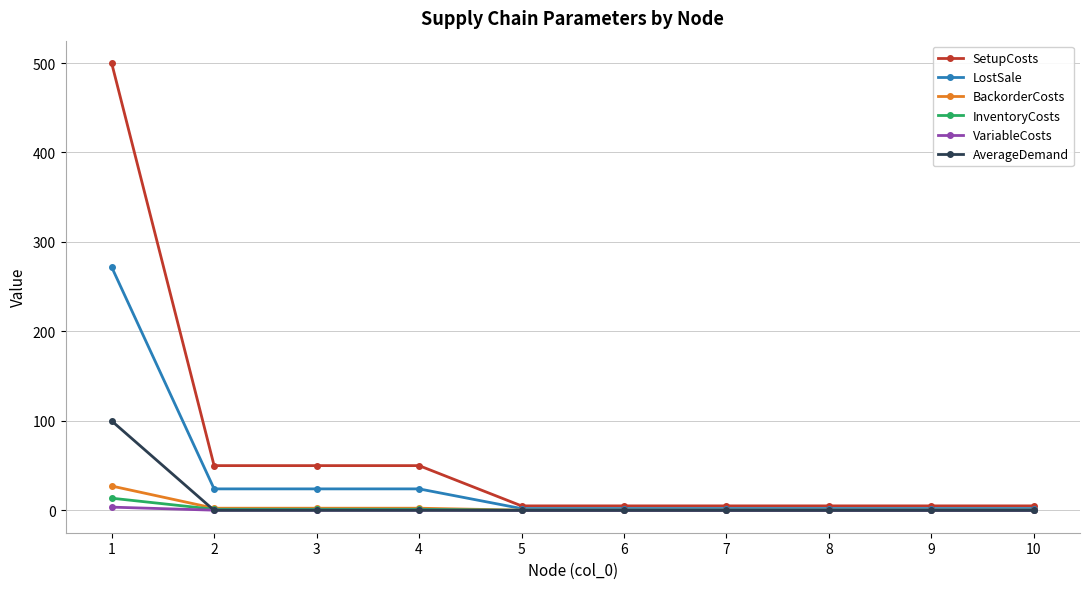

True or false: AverageDemand has a value of 0.0 at 3.

True